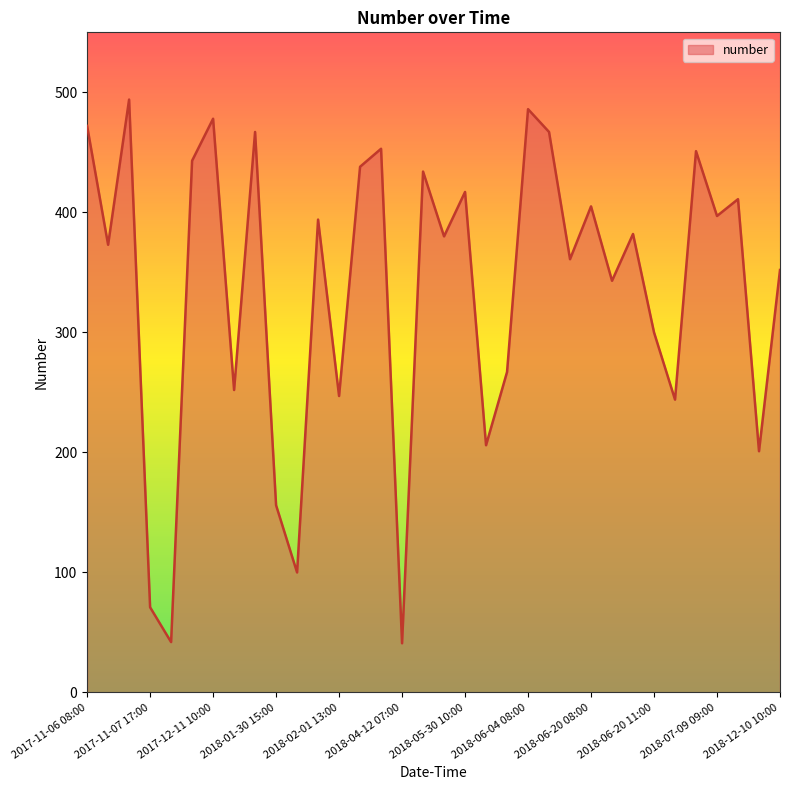

What is the difference between the maximum and minimum values?

453